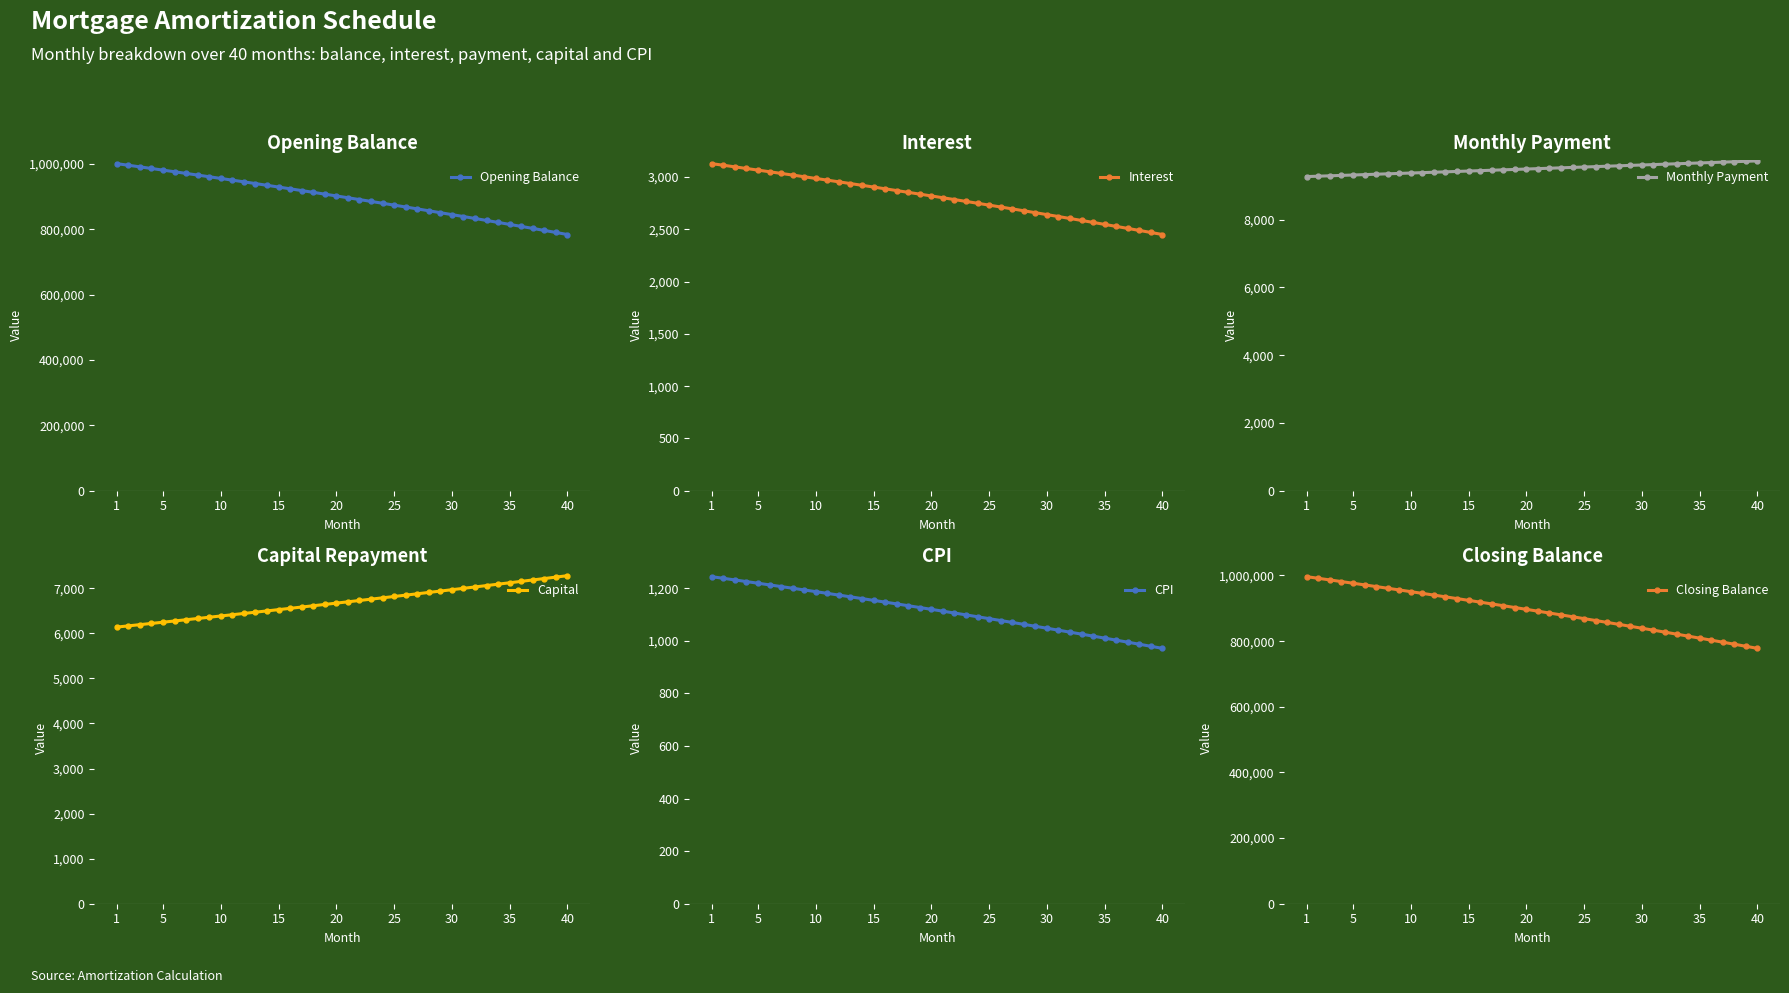

The value of Opening Balance at 1 is 1633254.2. True or false?

False